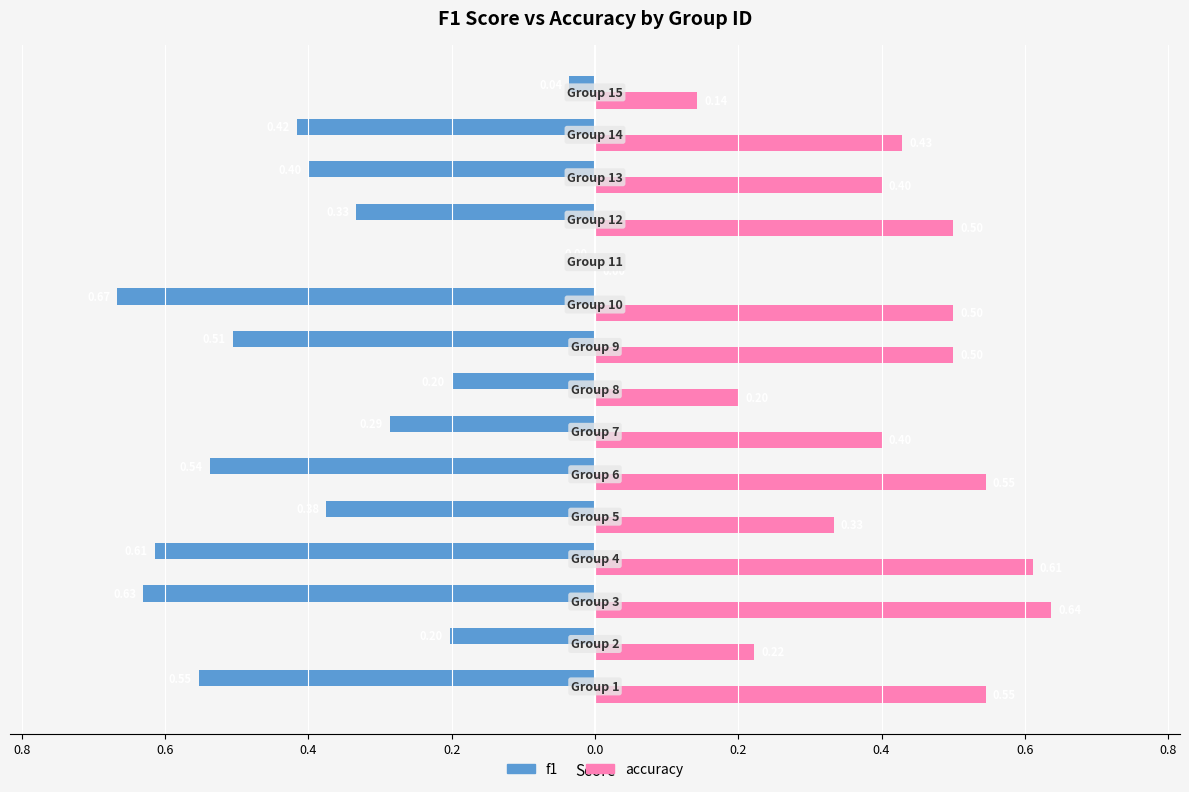

What are all the series names shown in the legend?

f1, accuracy